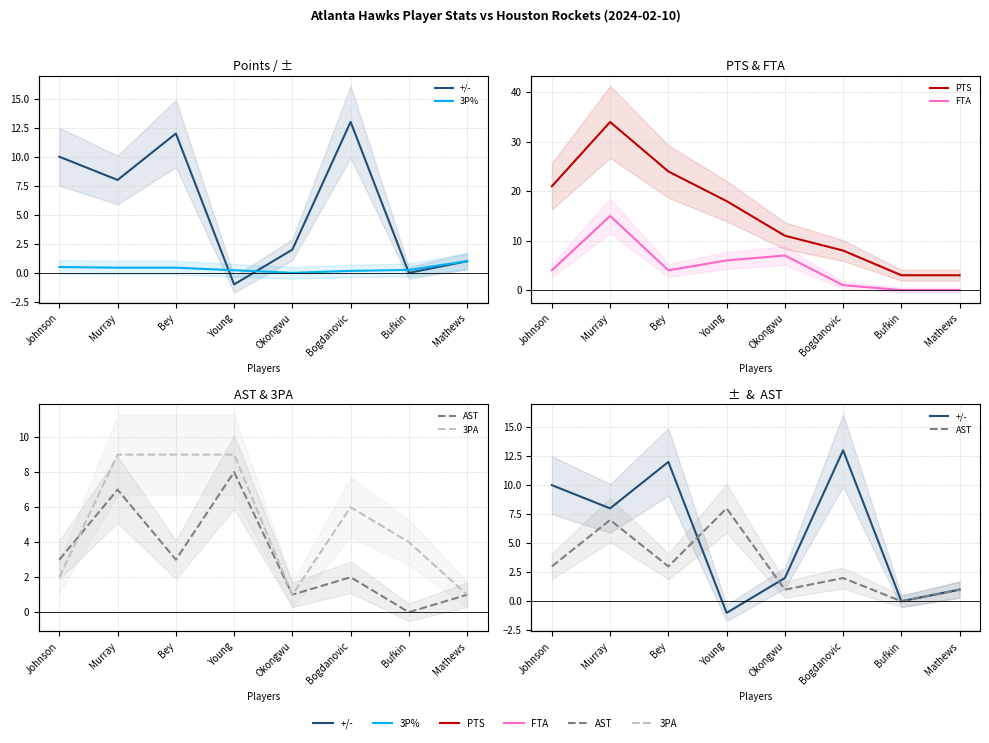

Rank the series by their maximum value, from highest to lowest.

PTS, FTA, +/-, 3PA, AST, 3P%